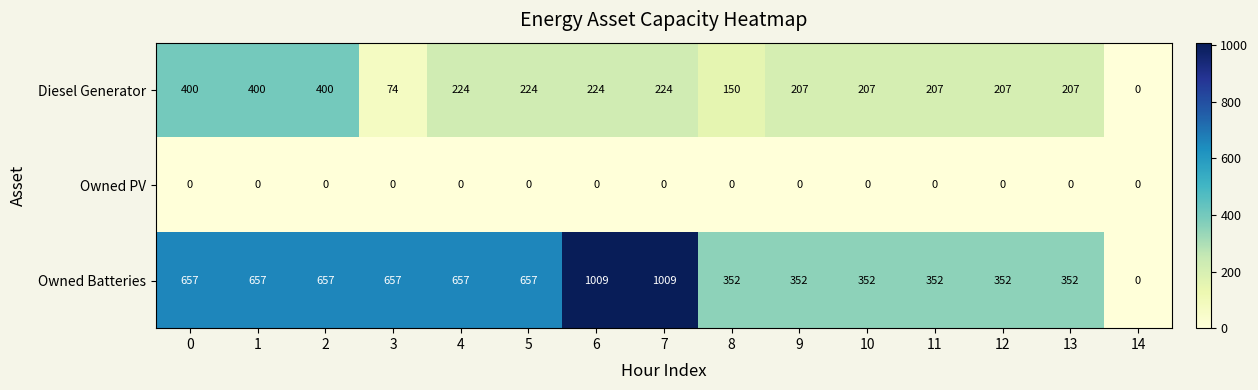

At 7, list the series in order from smallest to largest.

Owned PV, Diesel Generator, Owned Batteries